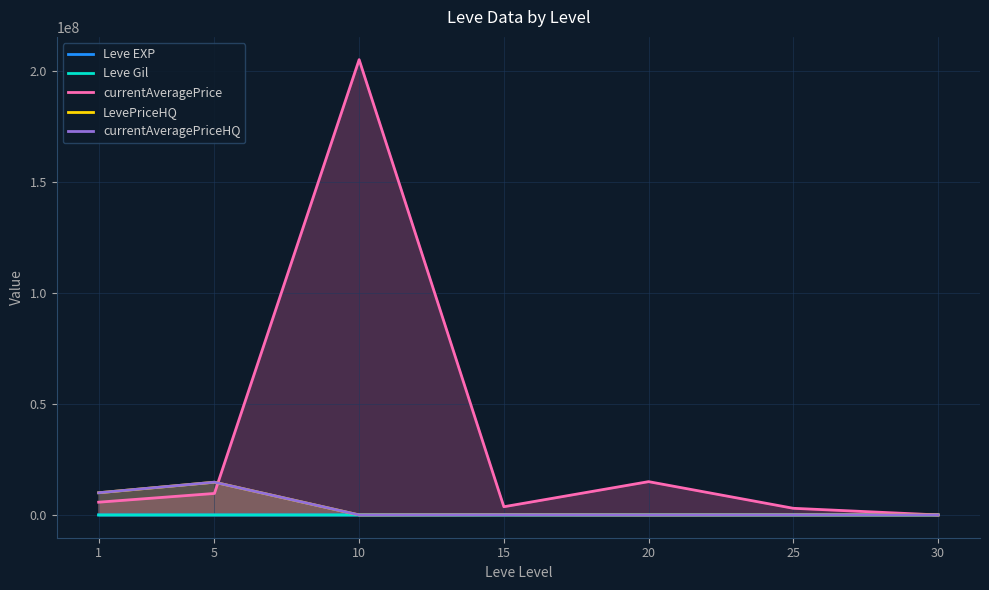

What is the value of the LevePriceHQ point at the 3rd from the left?

10000